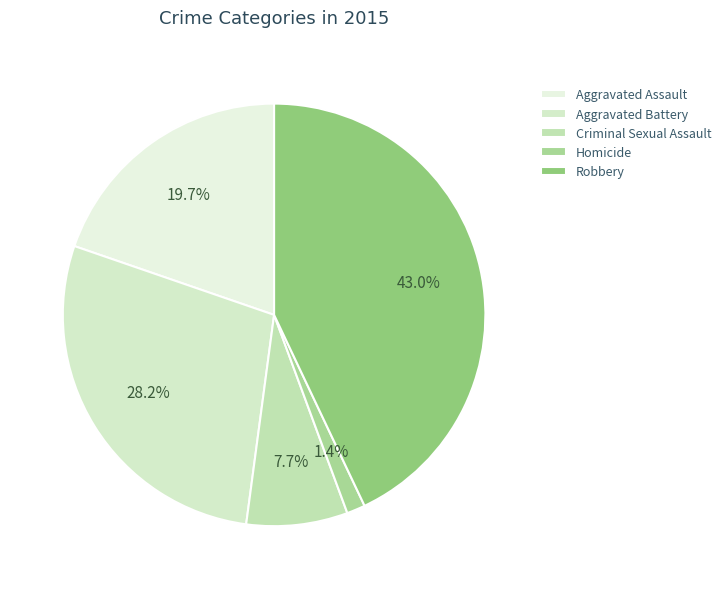

Is there a majority slice in this chart?

No